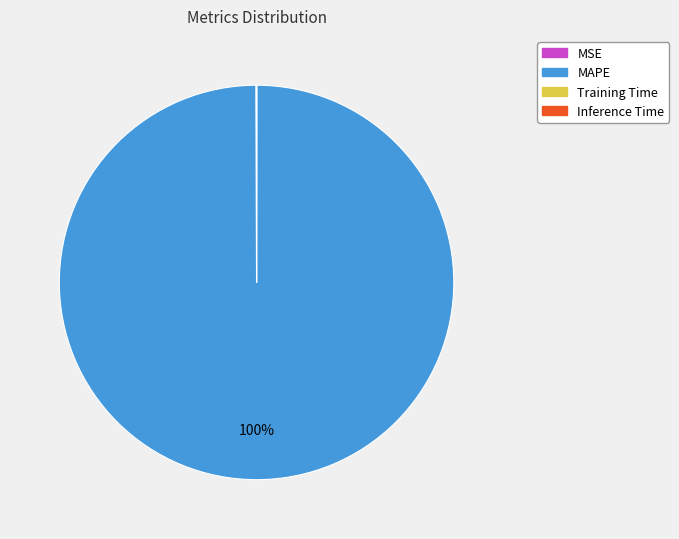

What is the largest slice in the pie chart?

MAPE